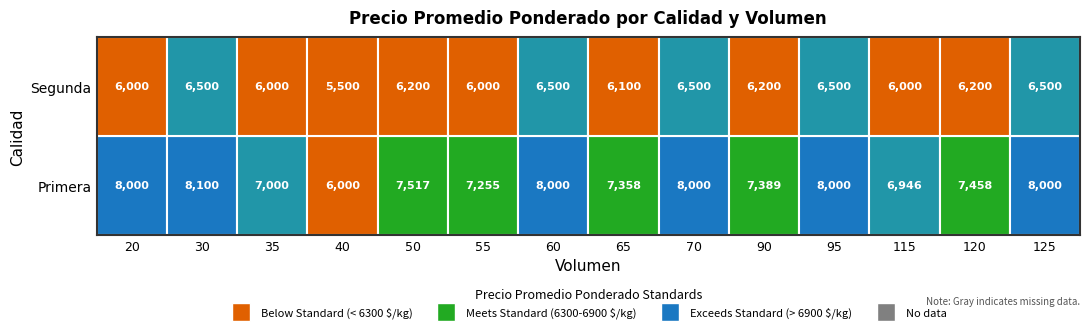

The value of Segunda at 115 is 2189. True or false?

False